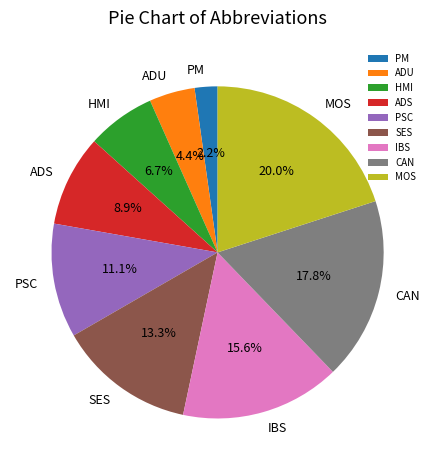

To the nearest percent, what portion does PM represent?

2%